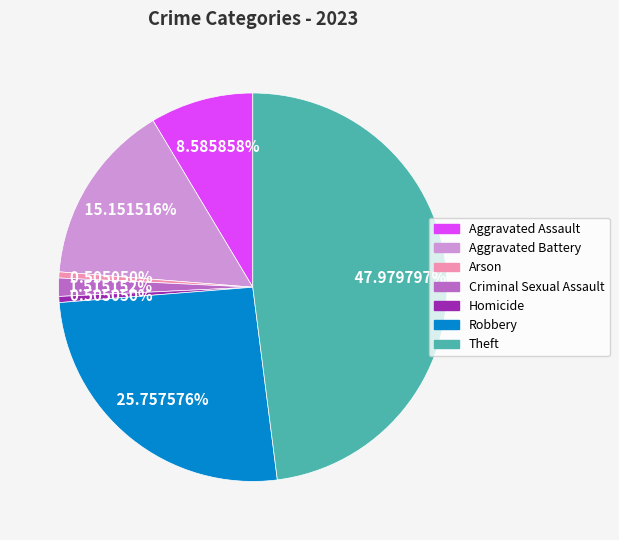

Does any single category account for the majority?

No